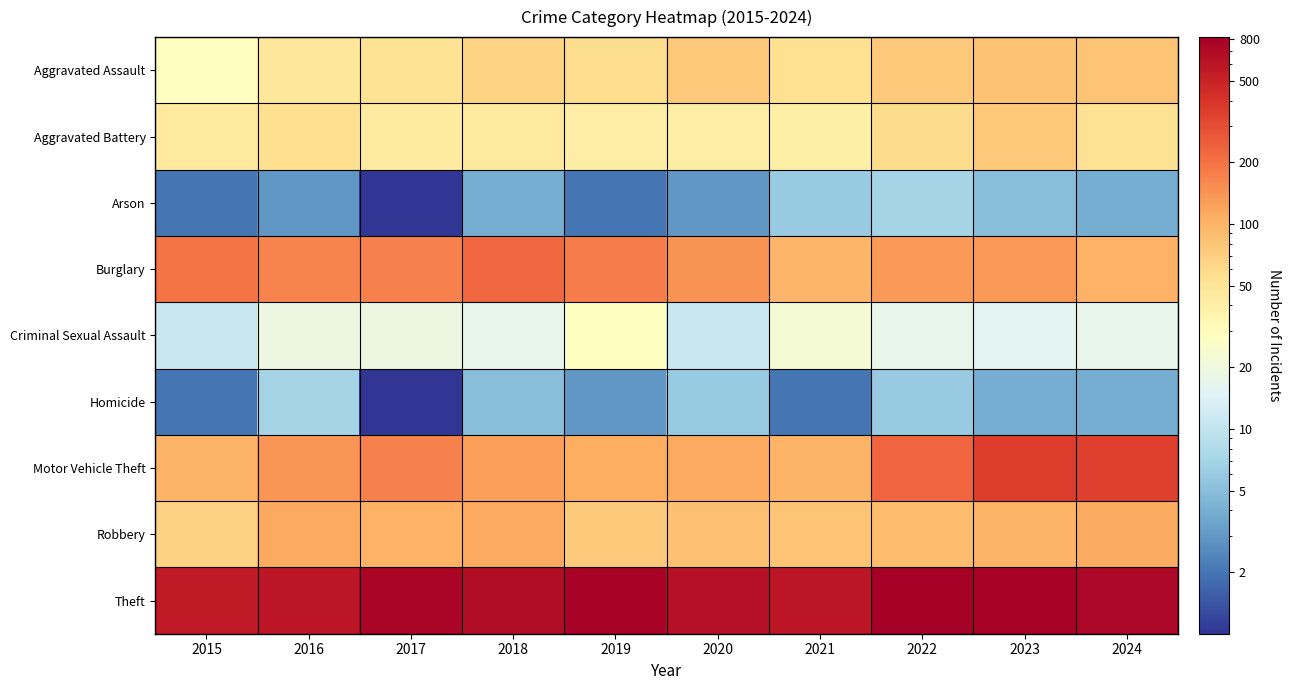

At 2022, list the series in order from largest to smallest.

Theft, Motor Vehicle Theft, Burglary, Robbery, Aggravated Assault, Aggravated Battery, Criminal Sexual Assault, Arson, Homicide